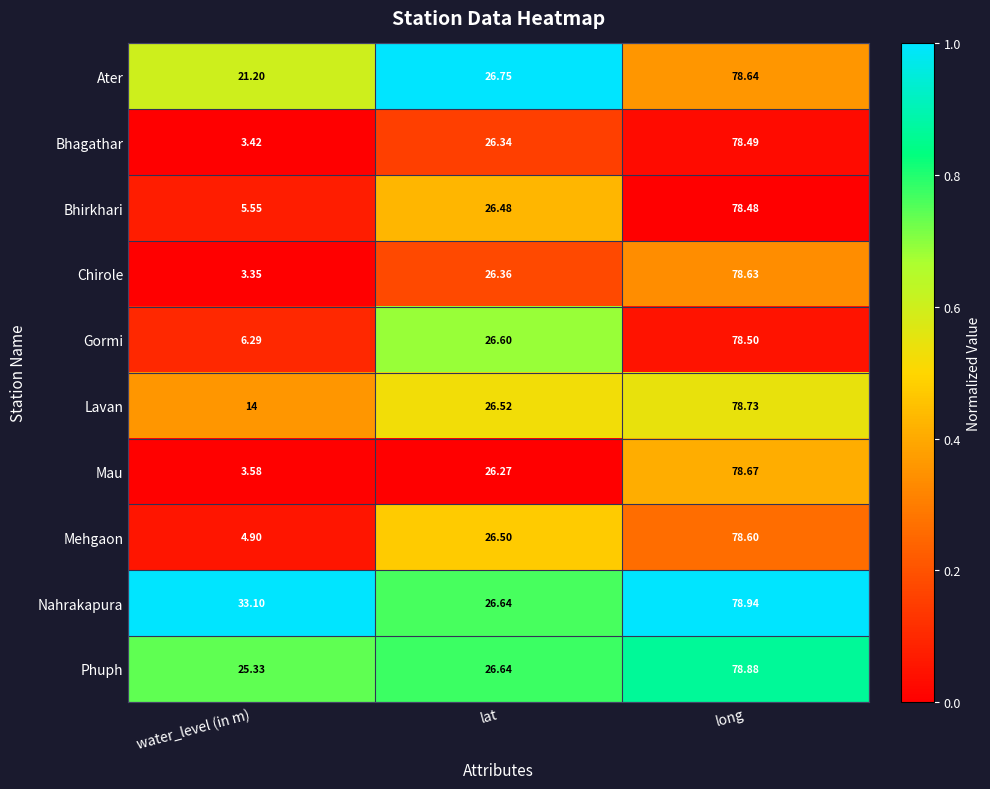

List the series in order of their peak value, highest first.

Nahrakapura, Phuph, Lavan, Mau, Ater, Chirole, Mehgaon, Gormi, Bhagathar, Bhirkhari